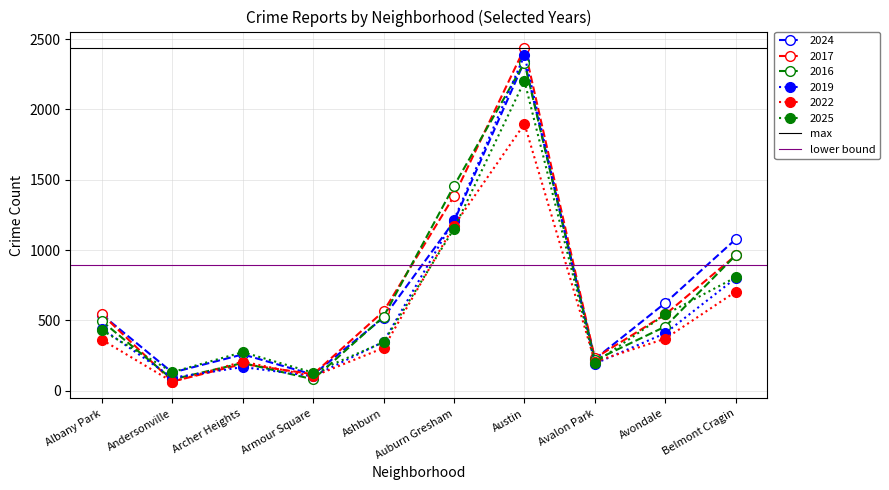

At which label does 2017 reach its peak?

Austin